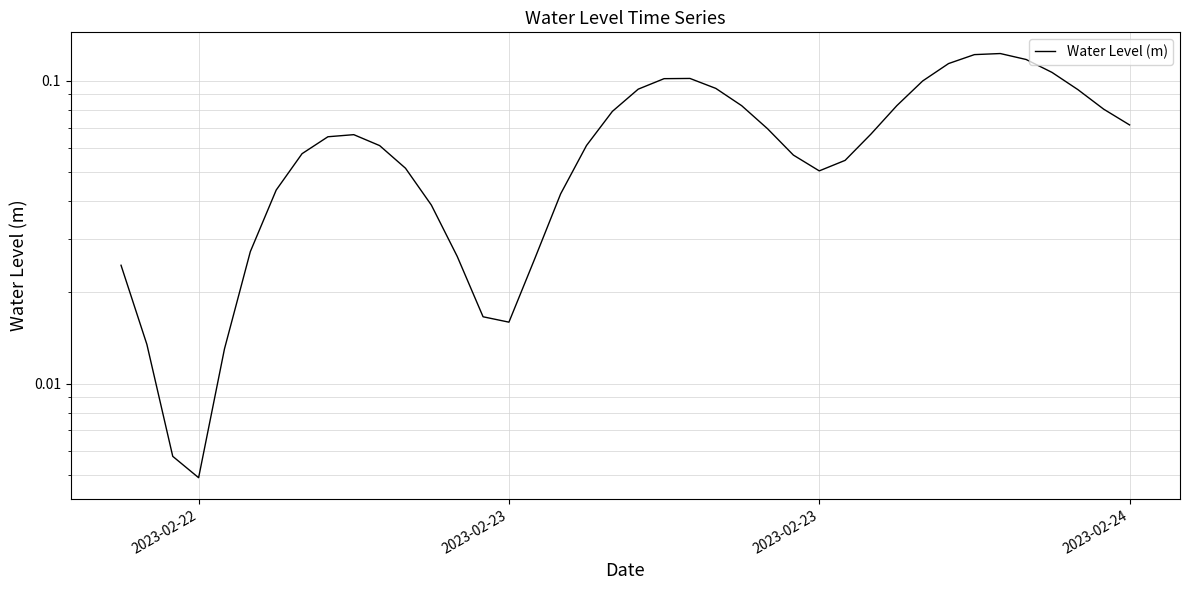

How many interior local valleys (lower than both neighbors) does the data have?

3